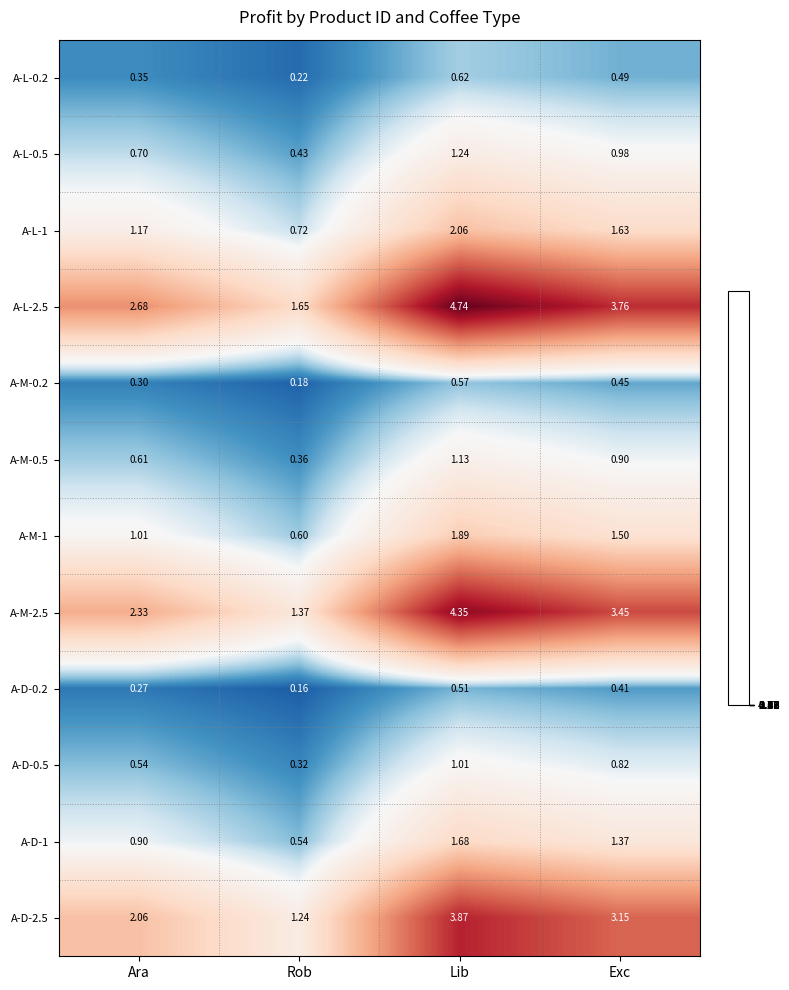

At how many categories does at least one series exceed 0?

4